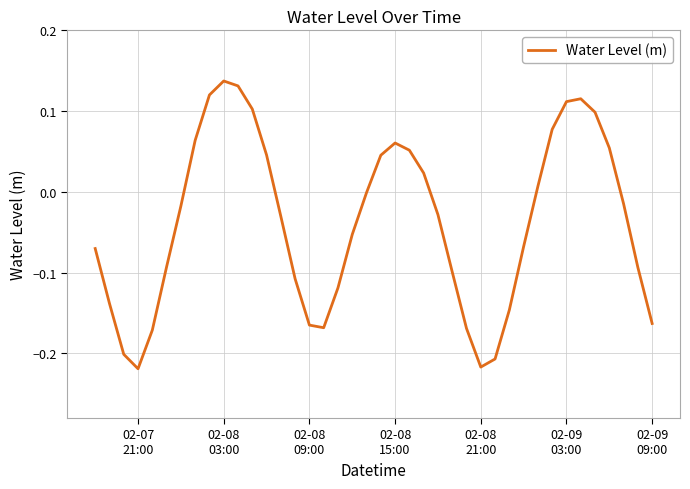

What is the difference between the second highest and second lowest values?

0.3